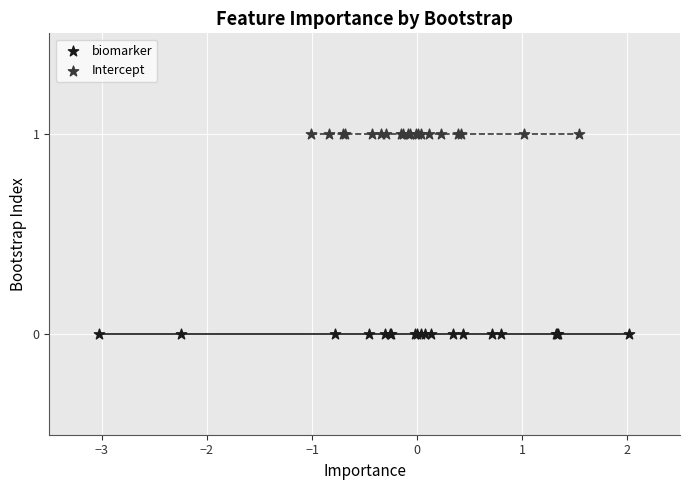

Which series contains the lowest Y value?

biomarker